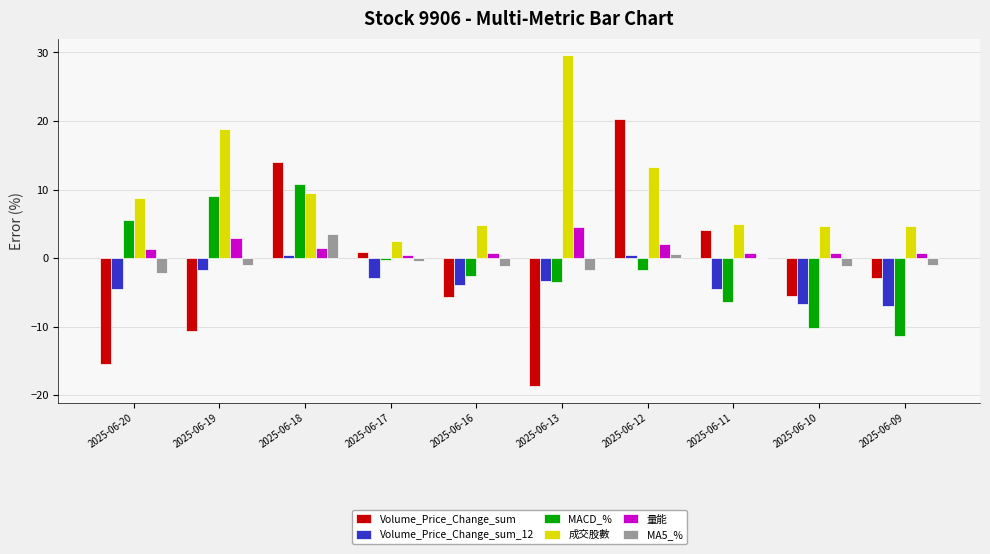

Which series has the largest total across all categories?

成交股數